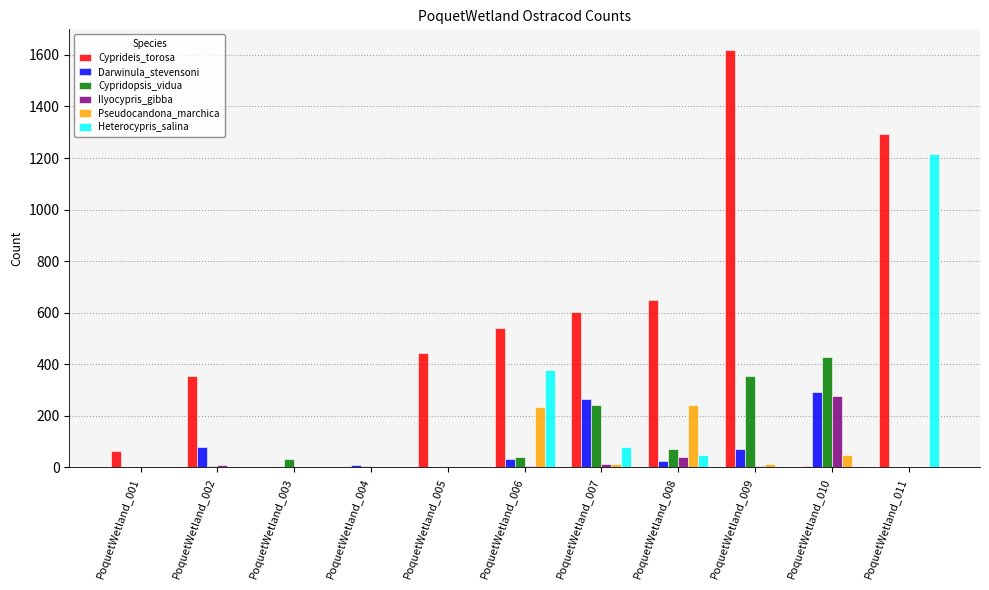

How many series are shown in this chart?

6